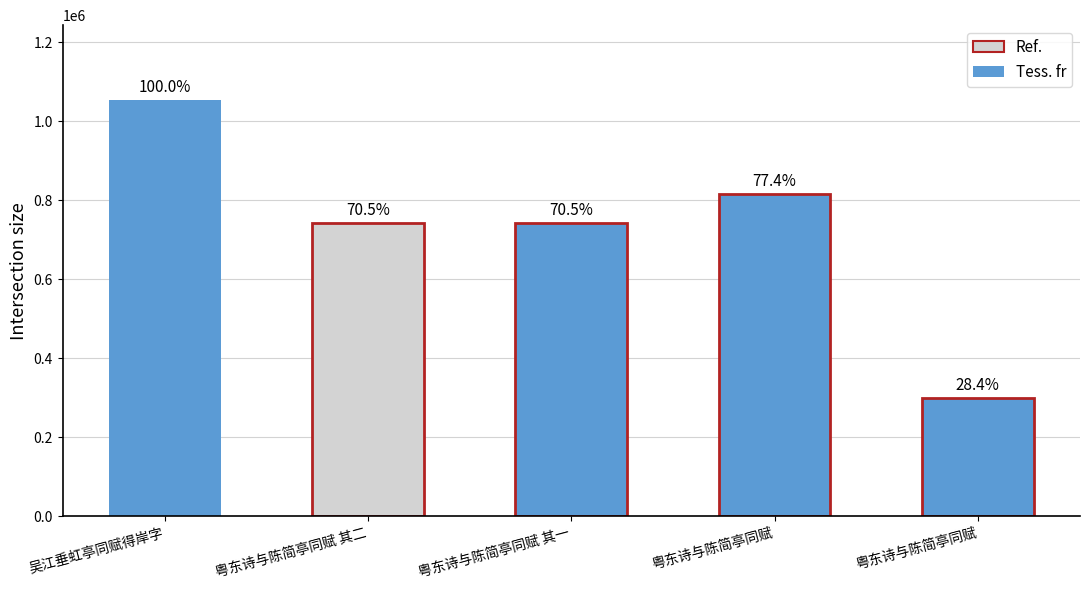

What is the maximum value shown in the chart?

1053237